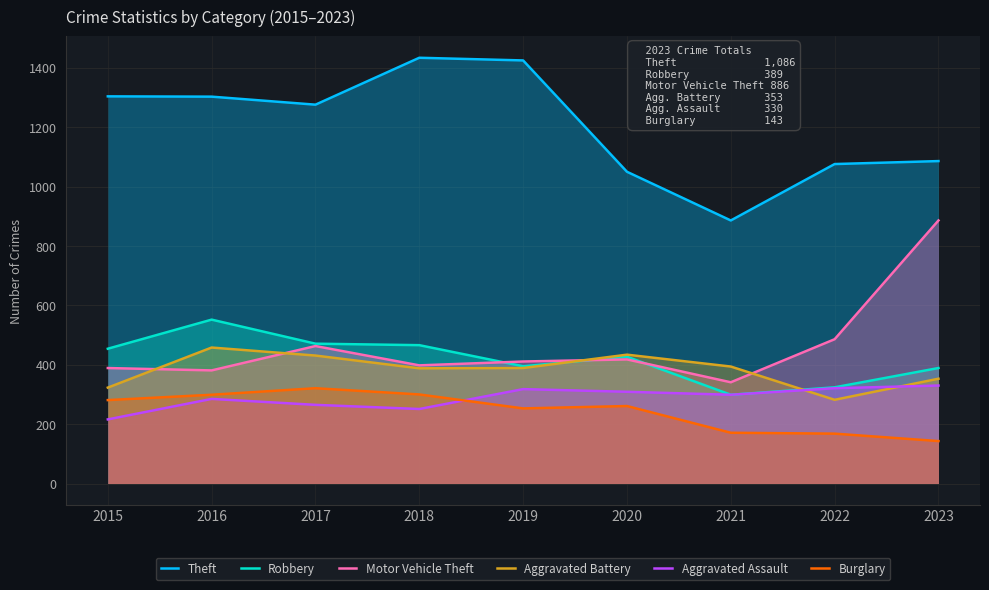

How many distinct data groups are displayed?

6